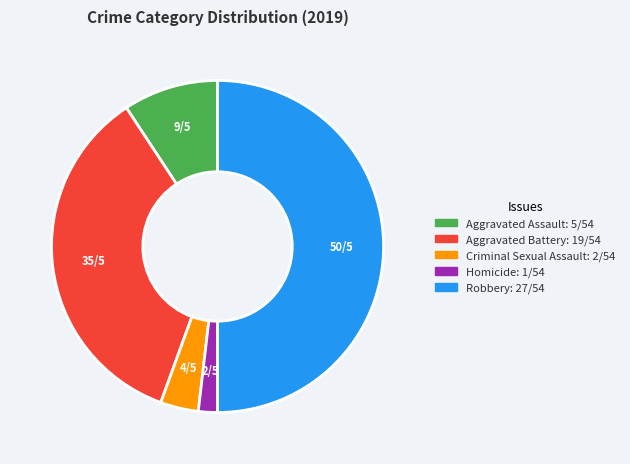

Does Homicide represent more than half of the total?

No